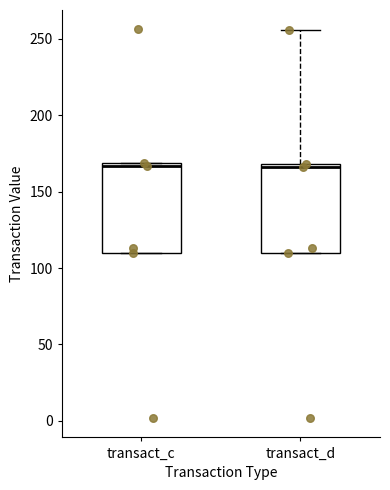

Reading left to right, read every box against the y-axis: the position of its median line, the range the box covers, and the ends of its whiskers. The values are not printed on the chart, so give them approximately, as read against the axis.

transact_c: median 165, box 110 to 170, whiskers 110 to 170
transact_d: median 165, box 110 to 170, whiskers 110 to 255